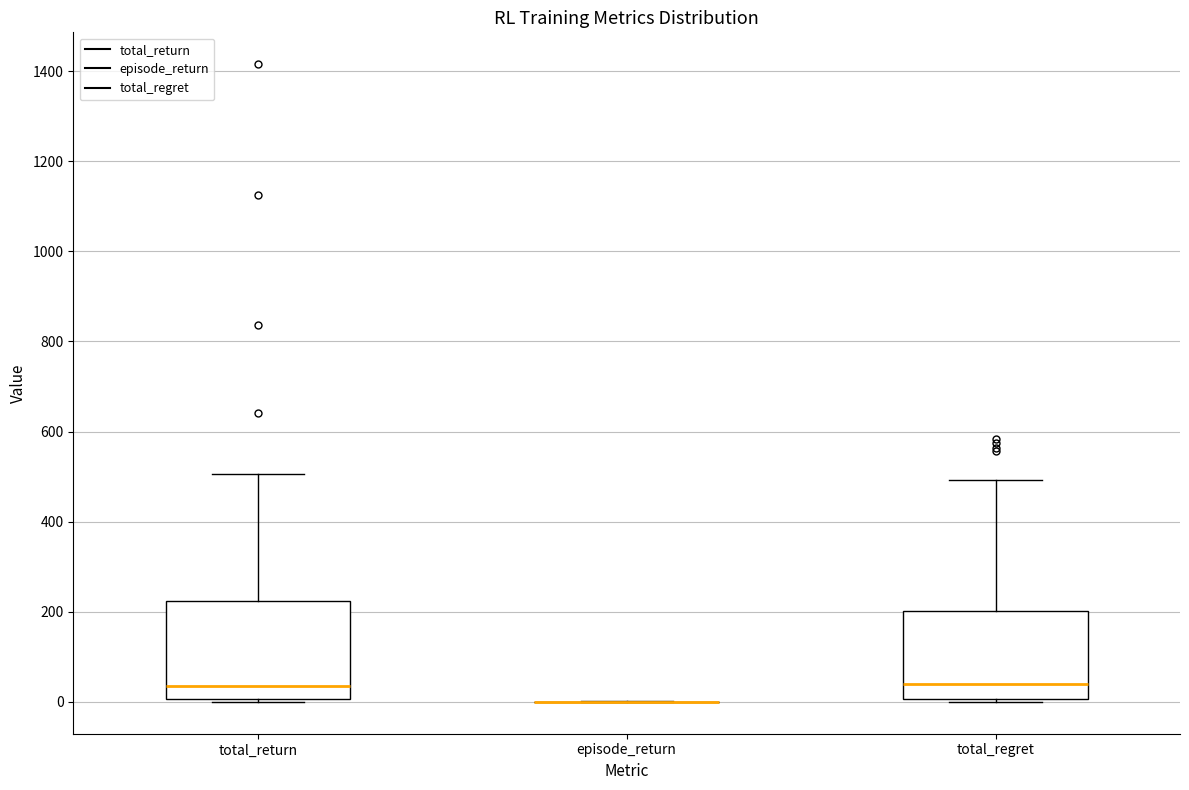

Where does the upper whisker of the box for total_return end on the y-axis? The values are not printed on the chart, so give them approximately, as read against the axis.

500